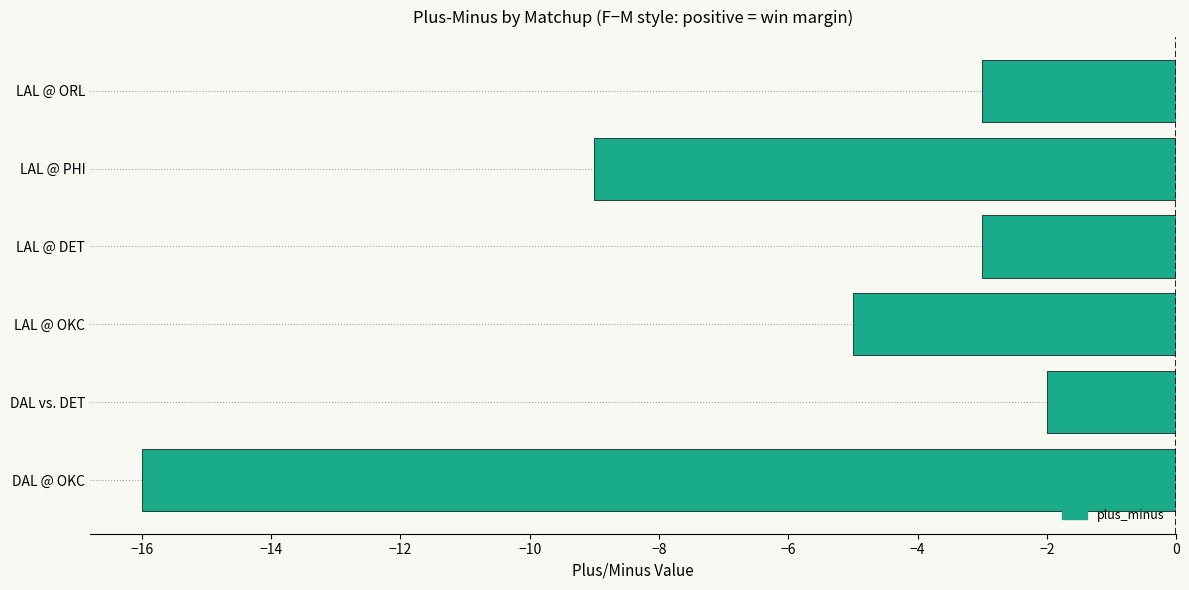

Count the number of data series in this chart.

1